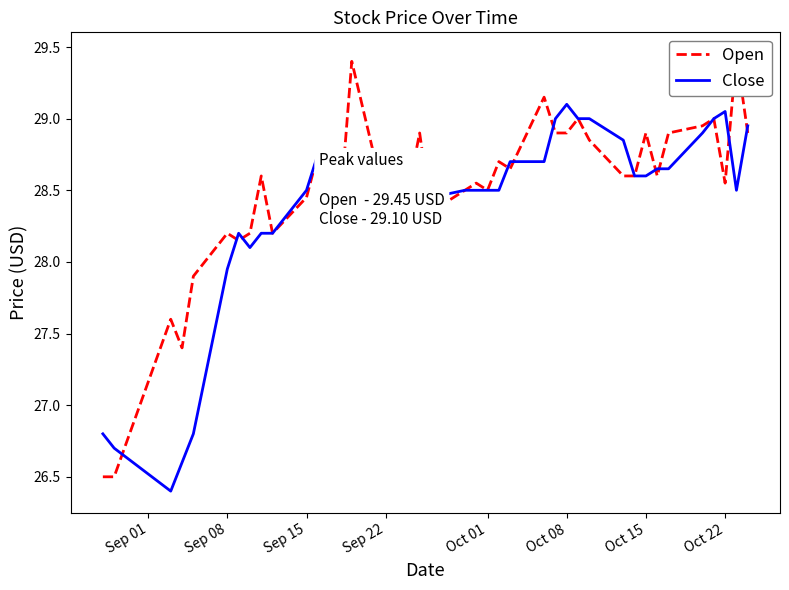

True or false: Close has a value of 28.5 at Oct 01.

True